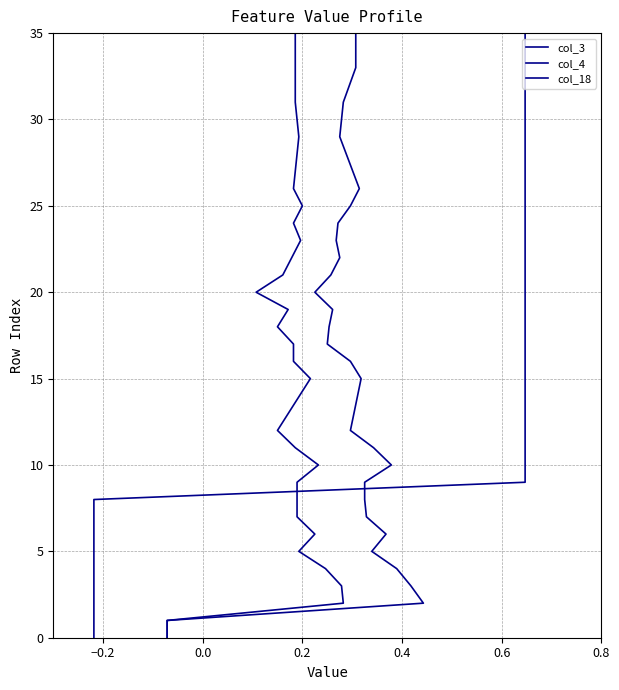

How many values in col_3 are above zero?

35